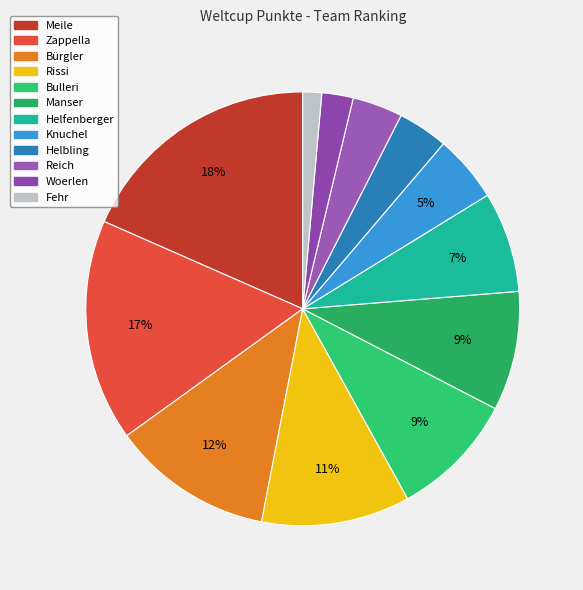

Rank the categories by value from highest to lowest.

Meile, Zappella, Bürgler, Rissi, Bulleri, Manser, Helfenberger, Knuchel, Helbling, Reich, Woerlen, Fehr